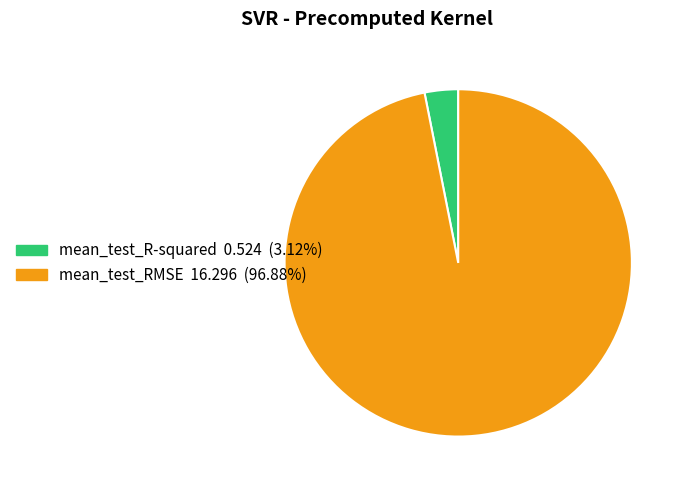

Which slice is the largest?

mean_test_RMSE